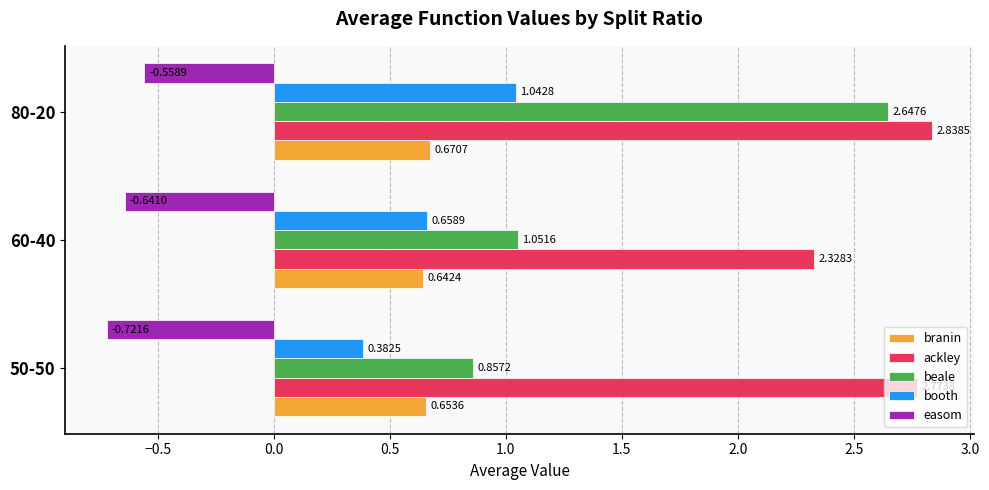

What is the total value across all series at 80-20?

6.6